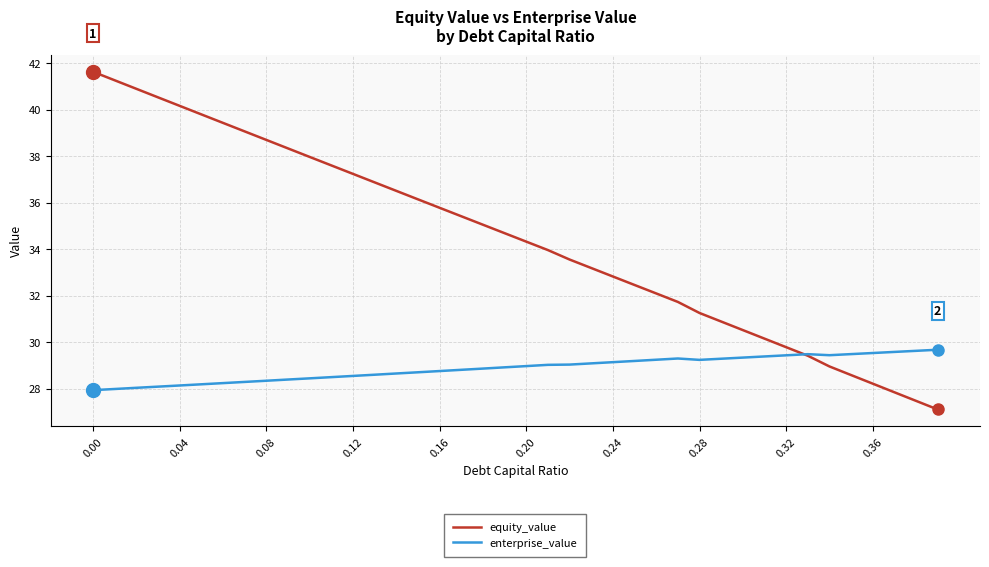

Which series has the largest total across all categories?

equity_value